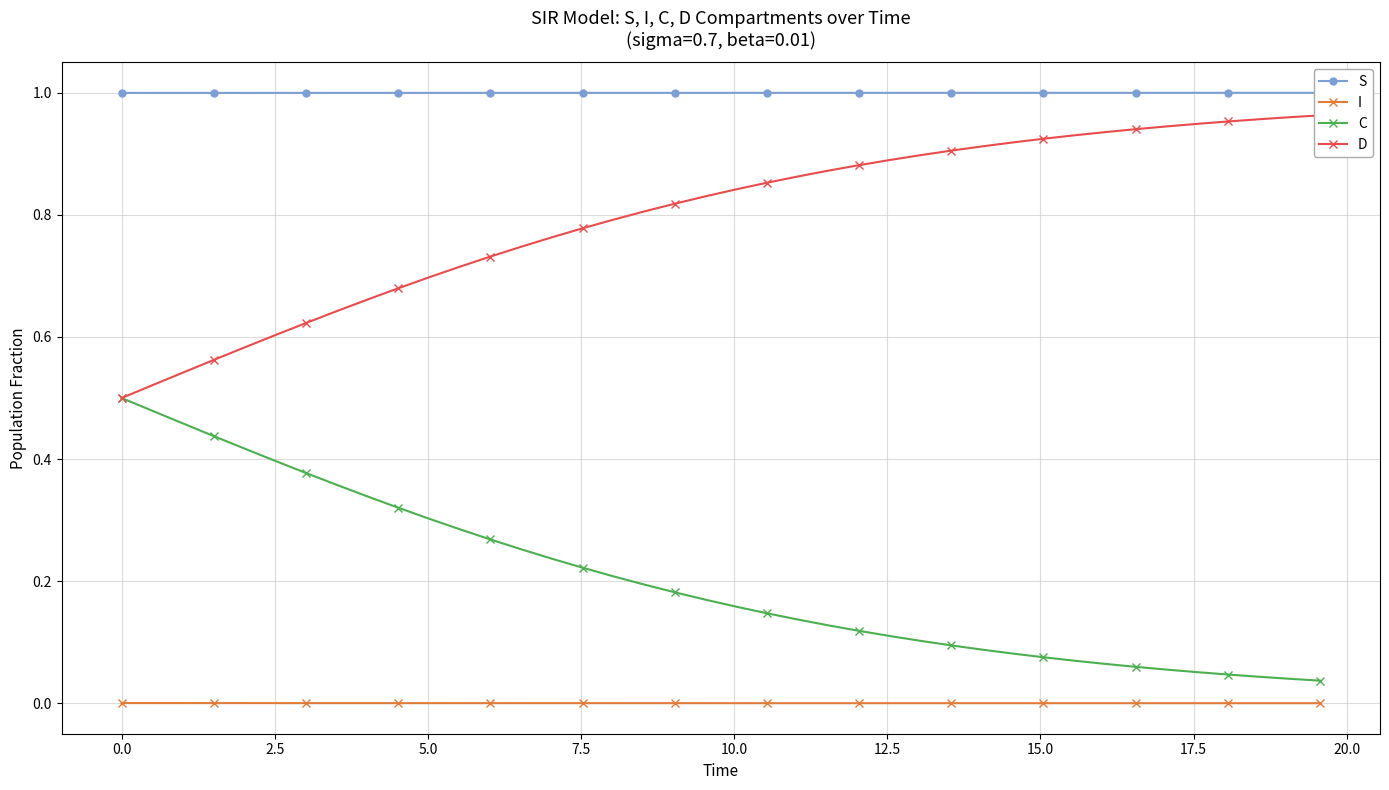

True or false: I and C intersect in this chart.

False